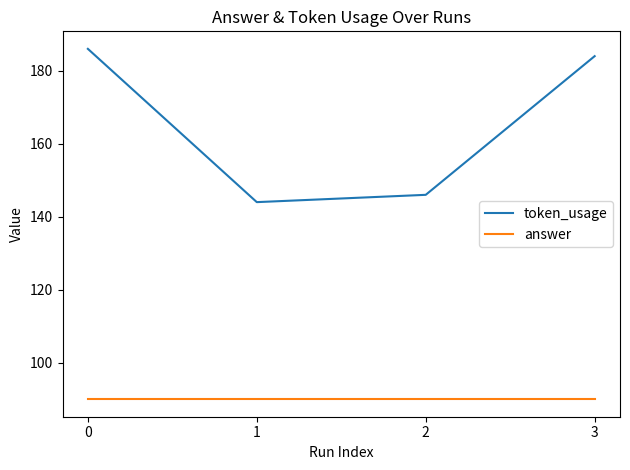

True or false: answer has a value of 90 at 0.

True